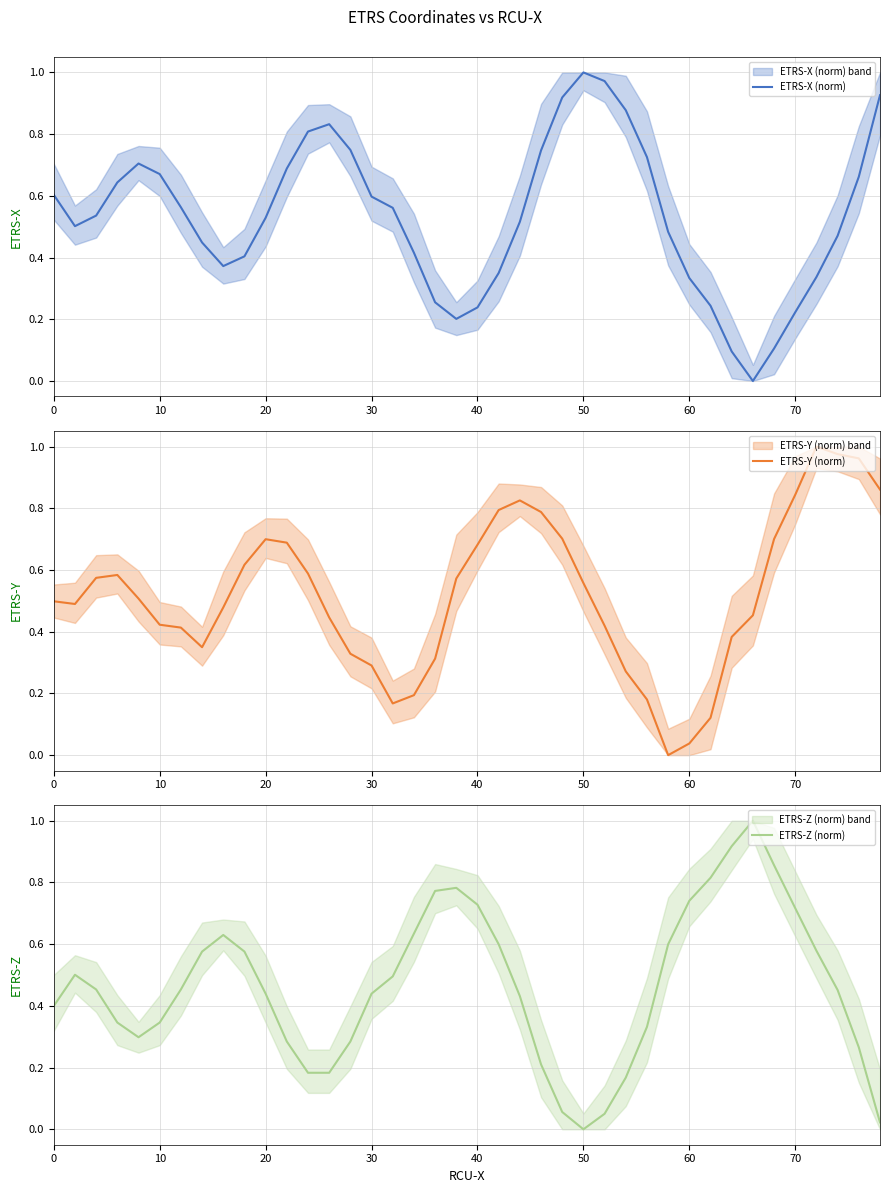

What is the highest value of the ETRS-Z (norm) series?

1.0